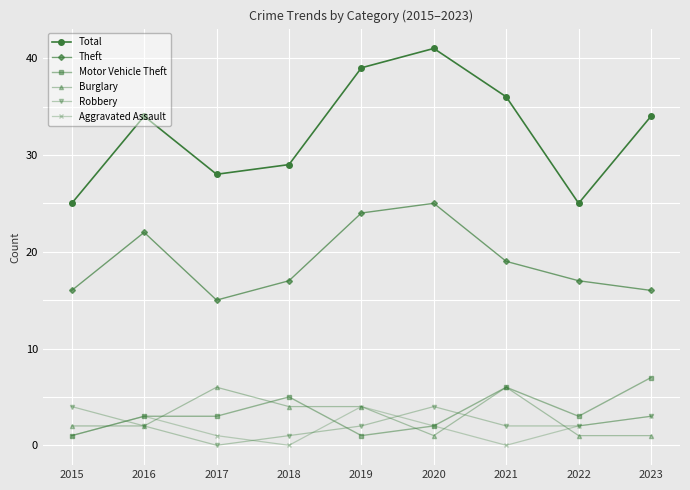

What is the value of the Burglary point at the 3rd from the left?

6